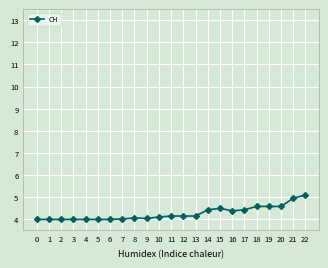

The chart shows a value of 2.3 at 21. True or false?

False